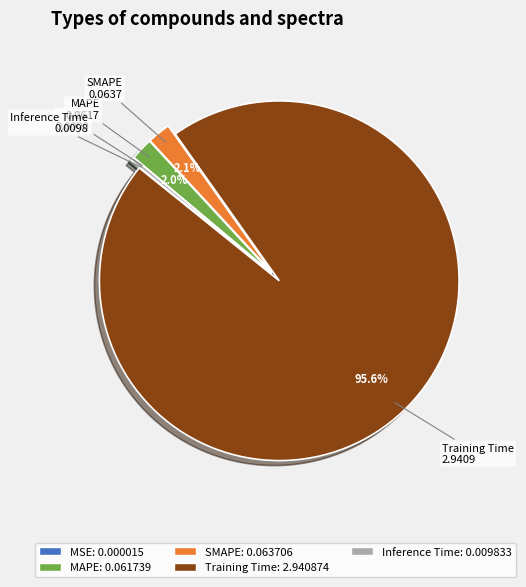

Combined, do Training Time and MAPE account for over 50%?

Yes